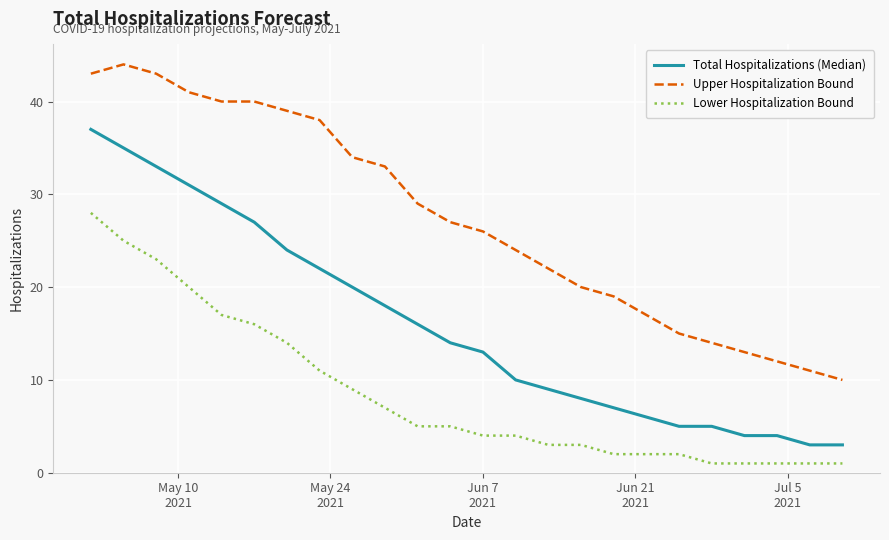

True or false: Total Hospitalizations (Median) has more than 2 points higher than both neighbors.

False